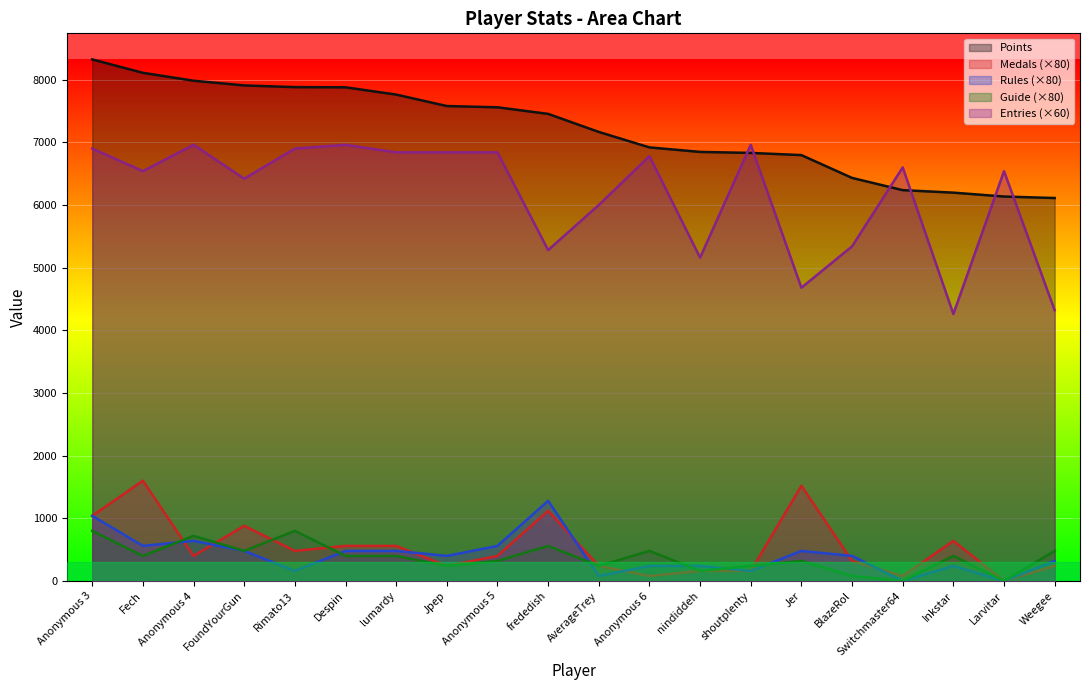

What is the total value across all series at BlazeRol?

12572